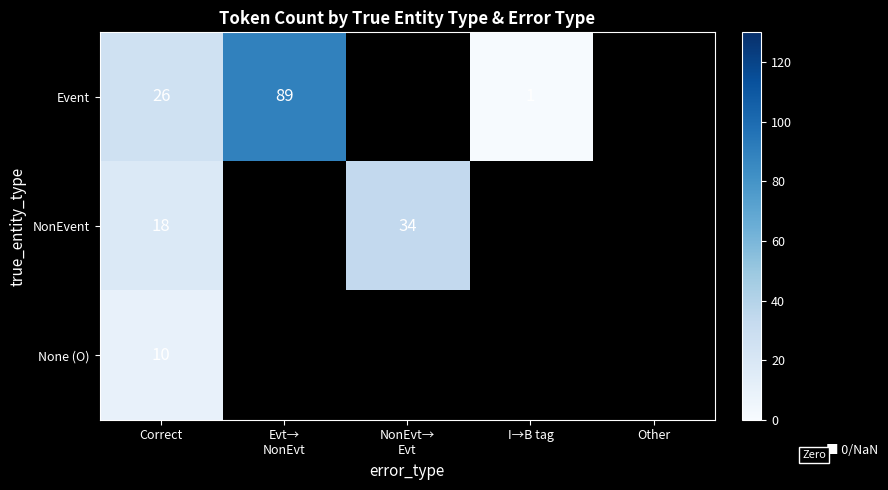

What is the sum of the Event values at Correct and I→B tag?

27